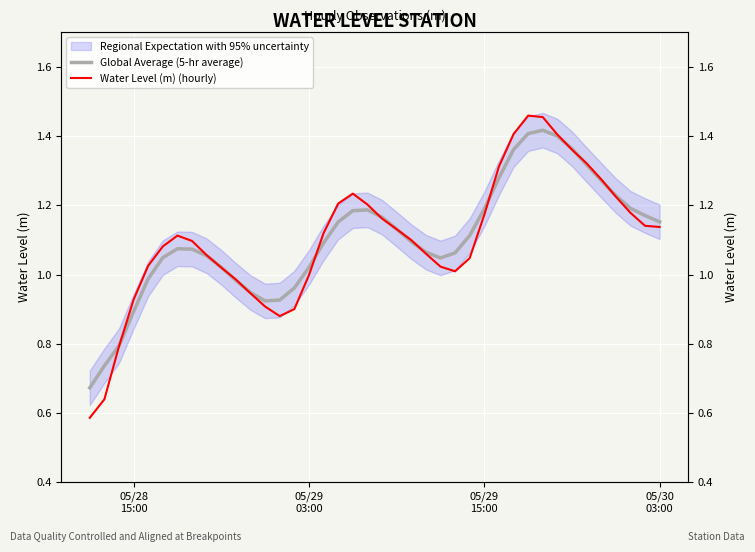

How many values in the Global Average (5-hr average) series exceed 1?

30